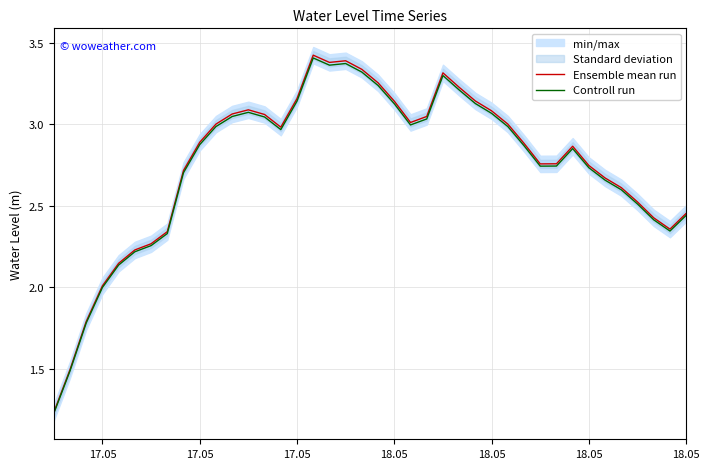

True or false: Controll run has more than 0 points higher than both neighbors.

True